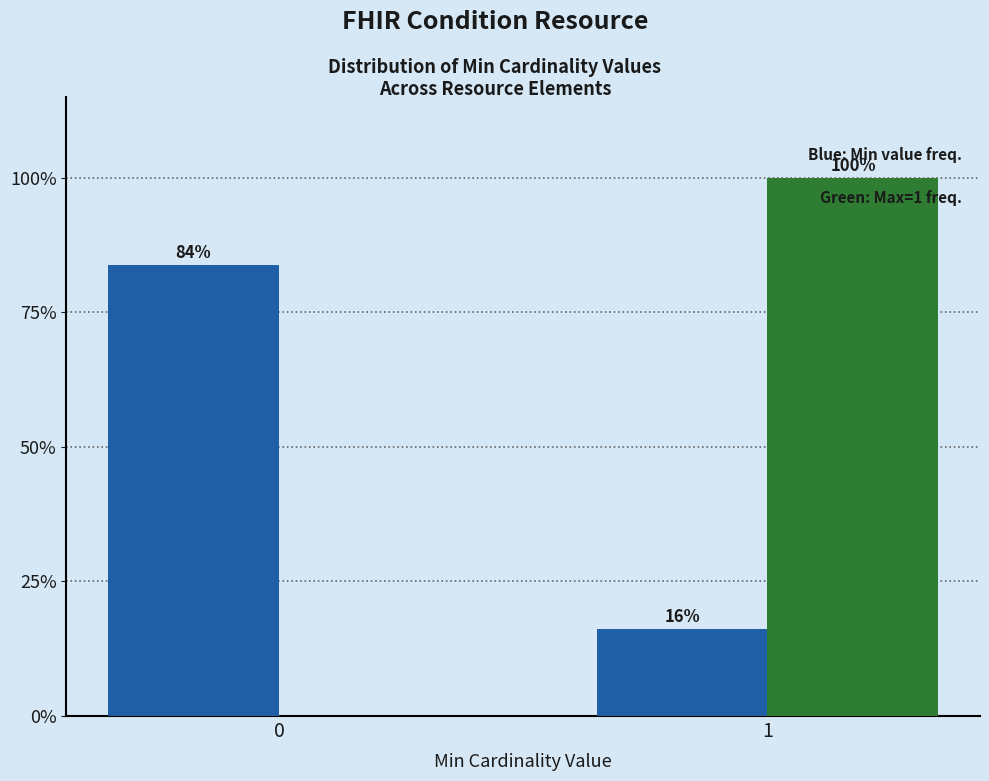

What is the maximum value shown in the chart?

100.0